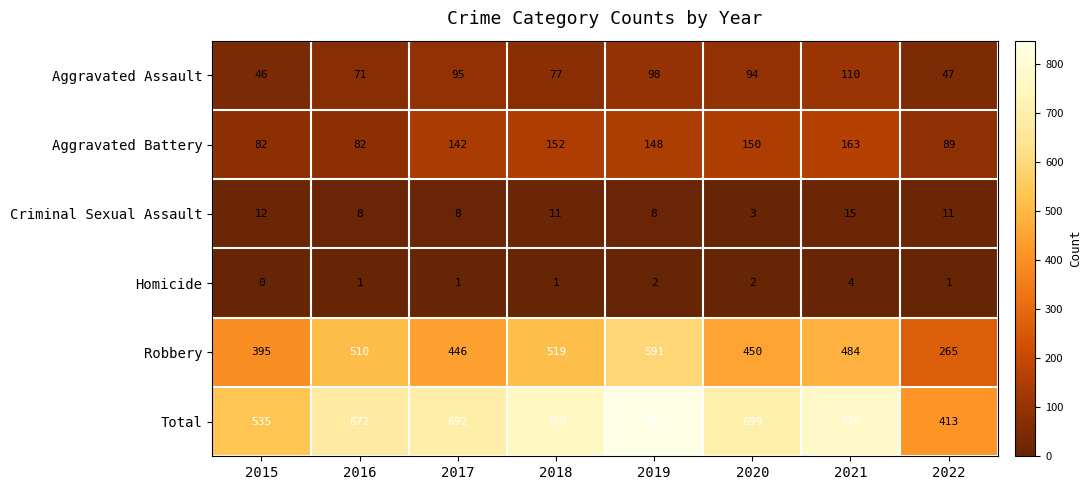

Where is Aggravated Battery nearest to the value 122?

2017